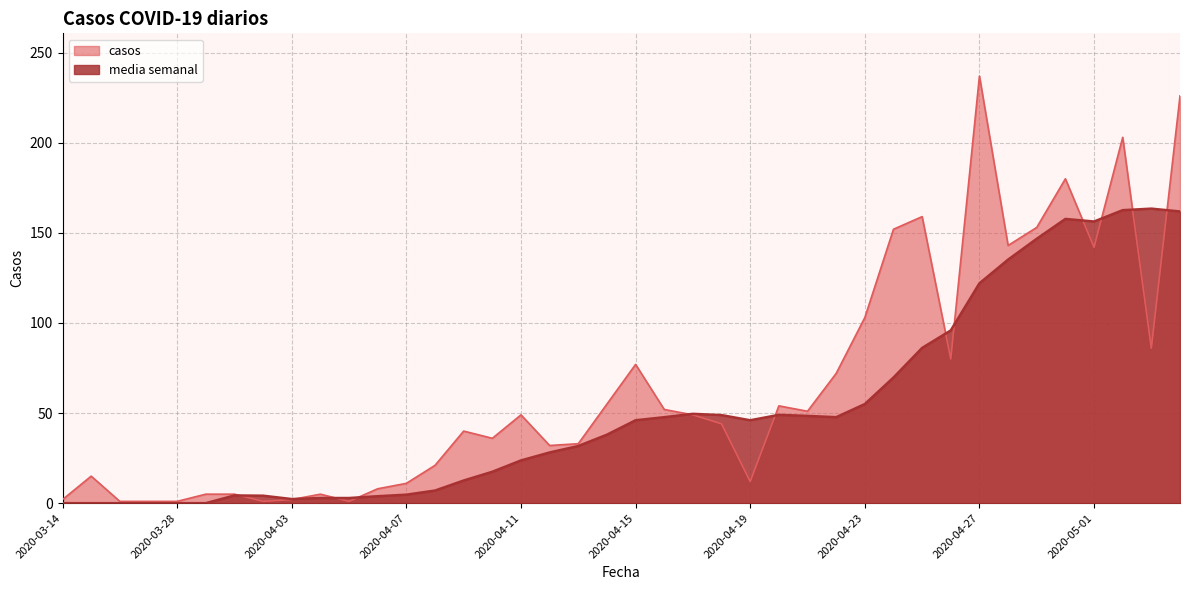

Which label corresponds to the largest value in the chart?

2020-04-27